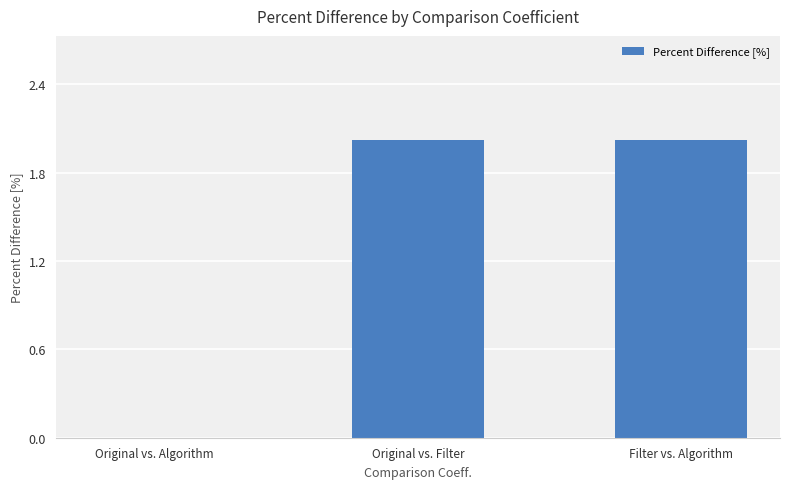

Approximately how many times larger is the value at Filter vs. Algorithm compared to Original vs. Filter?

1.0